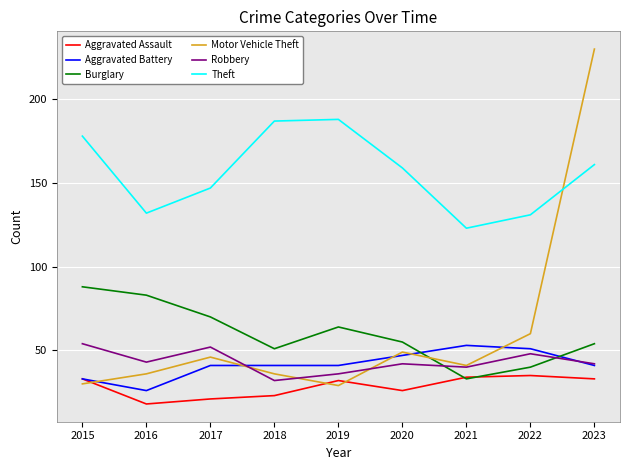

Reading left to right, transcribe all the data shown in this chart.

Aggravated Assault: 2015=33	2016=18	2017=21	2018=23	2019=32	2020=26	2021=34	2022=35	2023=33
Aggravated Battery: 2015=33	2016=26	2017=41	2018=41	2019=41	2020=47	2021=53	2022=51	2023=41
Burglary: 2015=88	2016=83	2017=70	2018=51	2019=64	2020=55	2021=33	2022=40	2023=54
Motor Vehicle Theft: 2015=30	2016=36	2017=46	2018=36	2019=29	2020=49	2021=41	2022=60	2023=230
Robbery: 2015=54	2016=43	2017=52	2018=32	2019=36	2020=42	2021=40	2022=48	2023=42
Theft: 2015=178	2016=132	2017=147	2018=187	2019=188	2020=159	2021=123	2022=131	2023=161